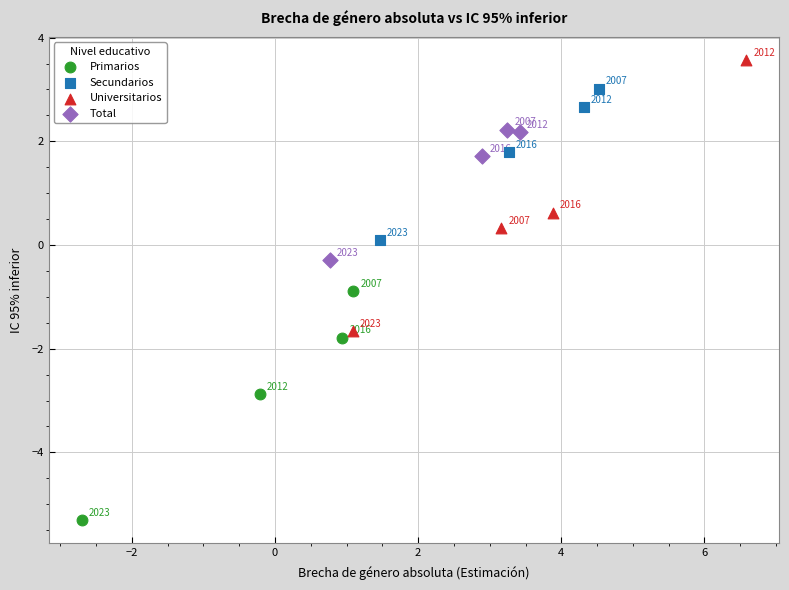

Which series contains the lowest Y value?

Primarios